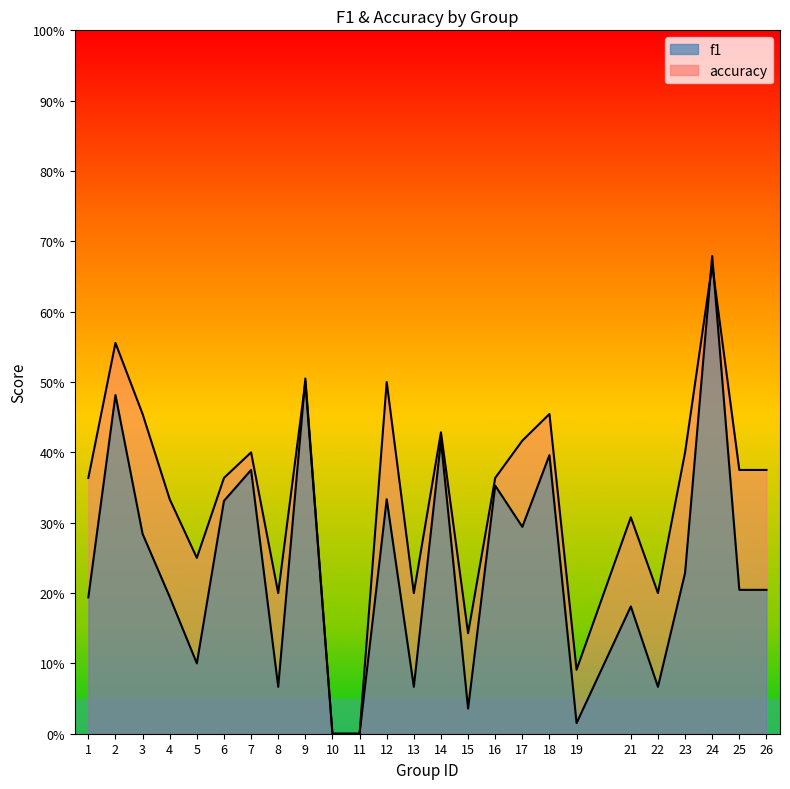

List the labels in order of accuracy value, largest first.

24, 2, 9, 12, 3, 18, 14, 17, 7, 23, 25, 26, 1, 6, 16, 4, 21, 5, 8, 13, 22, 15, 19, 10, 11